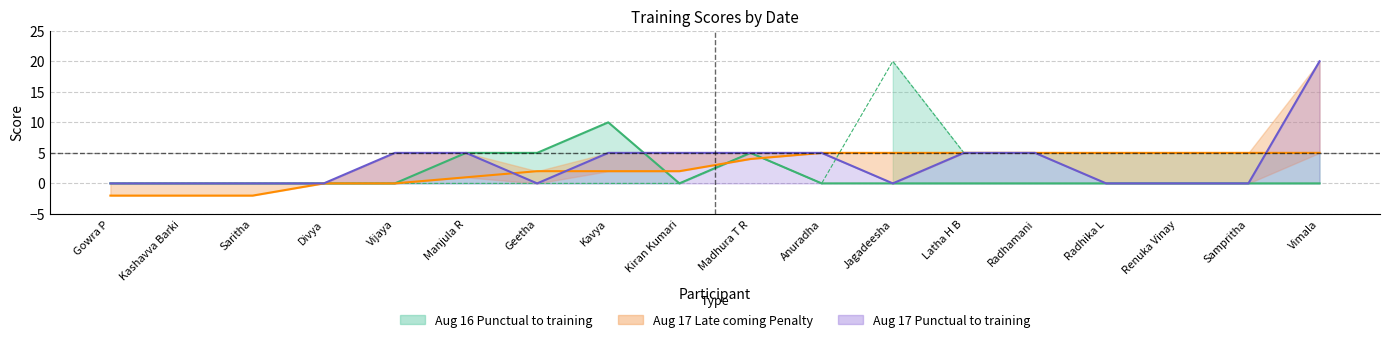

Which label corresponds to the largest value in the chart?

Jagadeesha